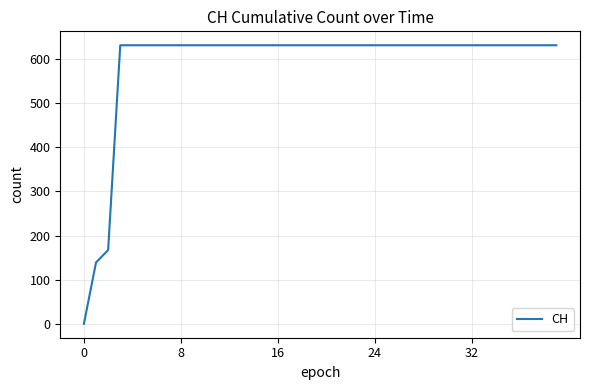

What is the average value?

591